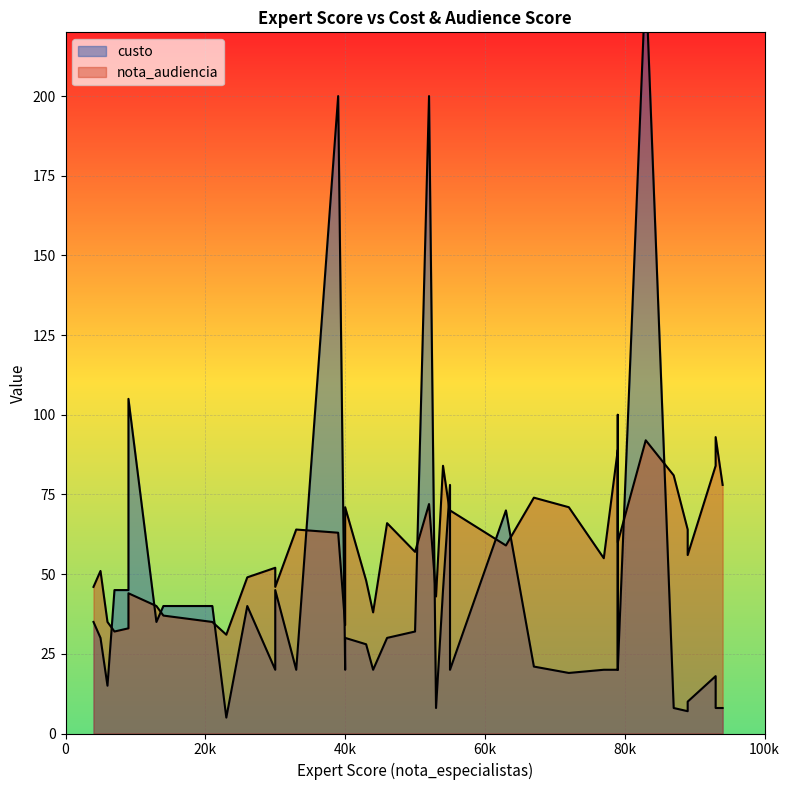

At which label does nota_audiencia reach its peak?

9